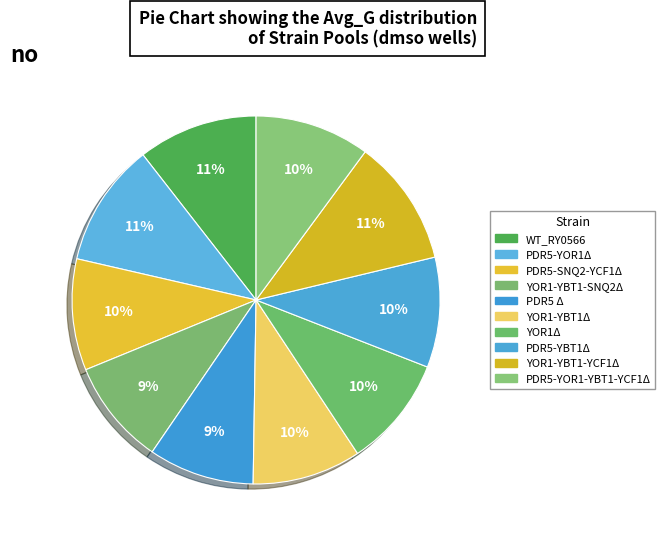

Does WT_RY0566 account for over 50% of the chart?

No